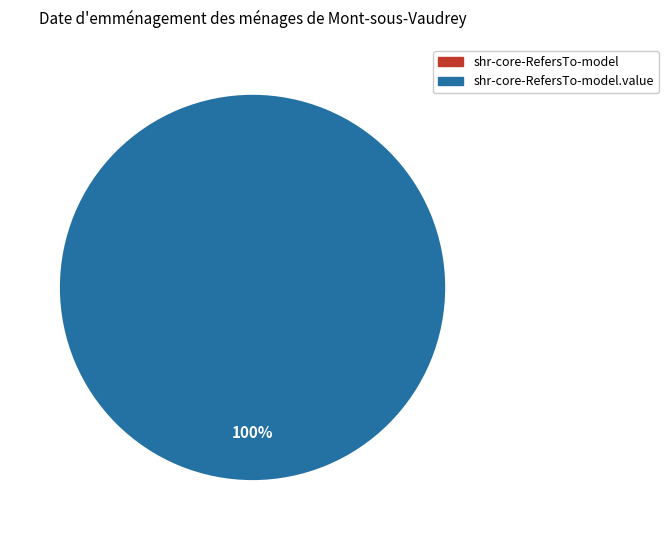

What is the smallest slice in the pie chart?

shr-core-RefersTo-model